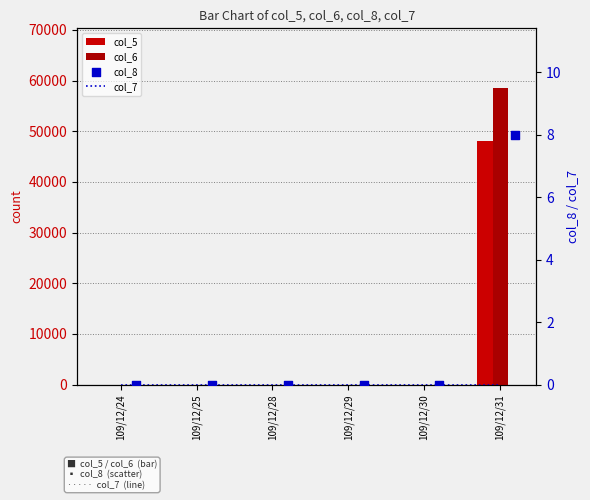

Which series contains the lowest Y value?

col_5